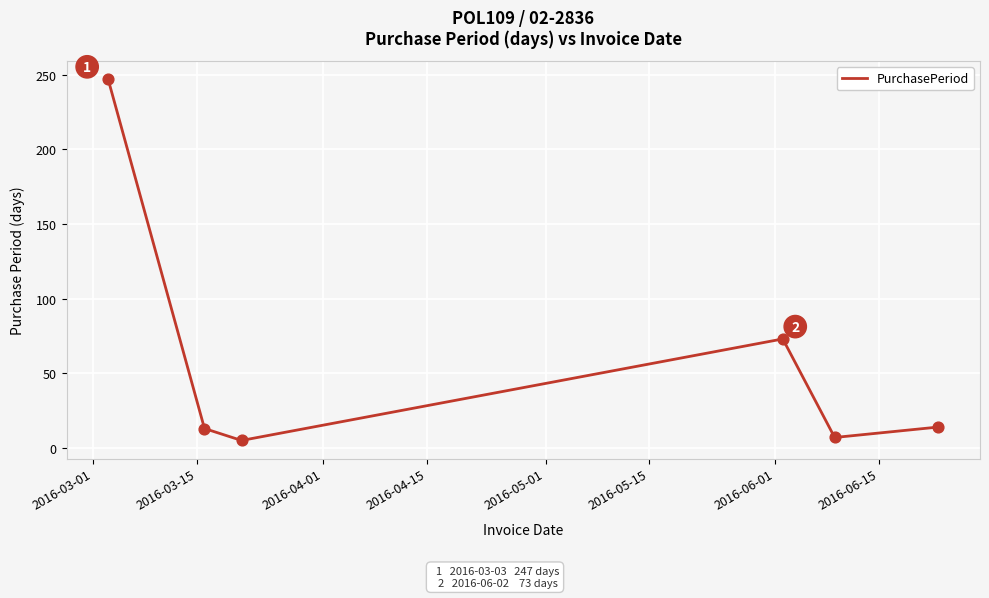

What is the greatest value displayed?

247